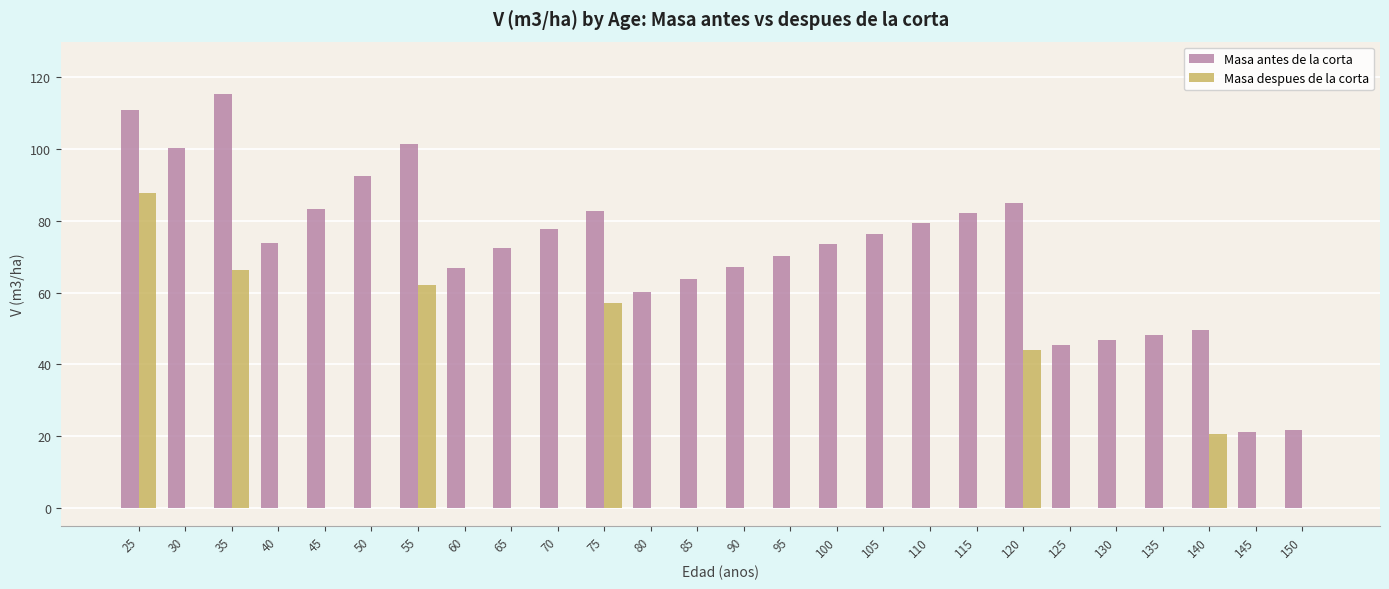

Which series changed the most between 25 and 135?

Masa despues de la corta